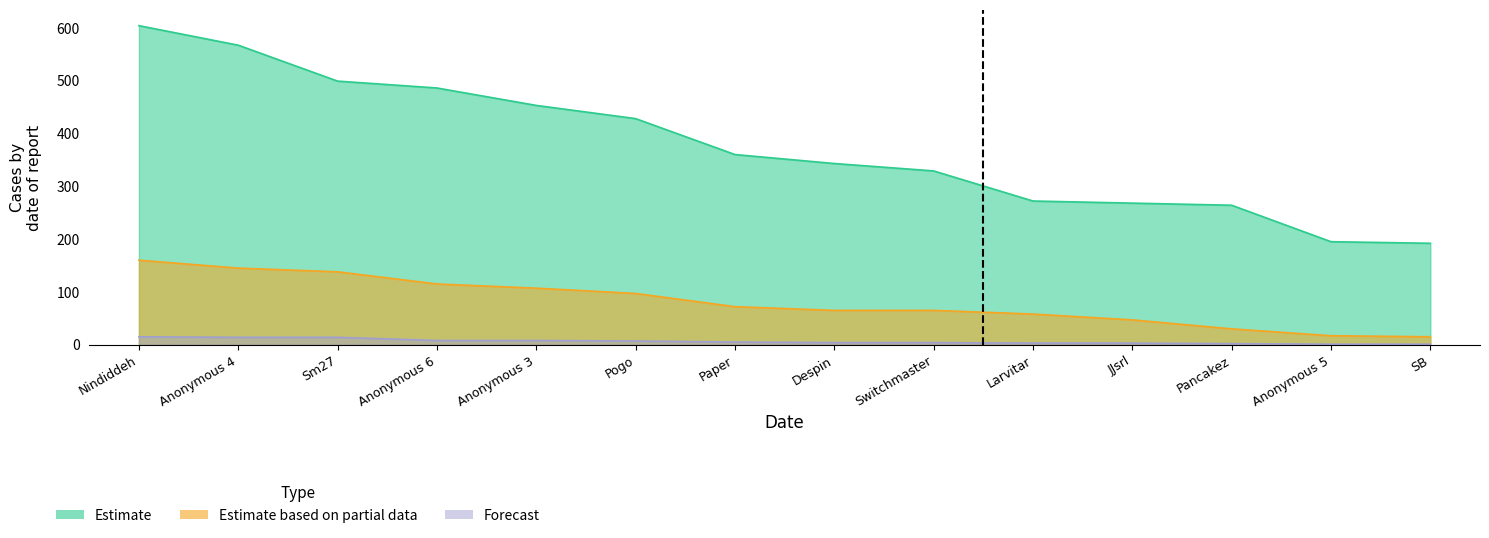

True or false: Estimate based on partial data and Forecast cross at least once.

False